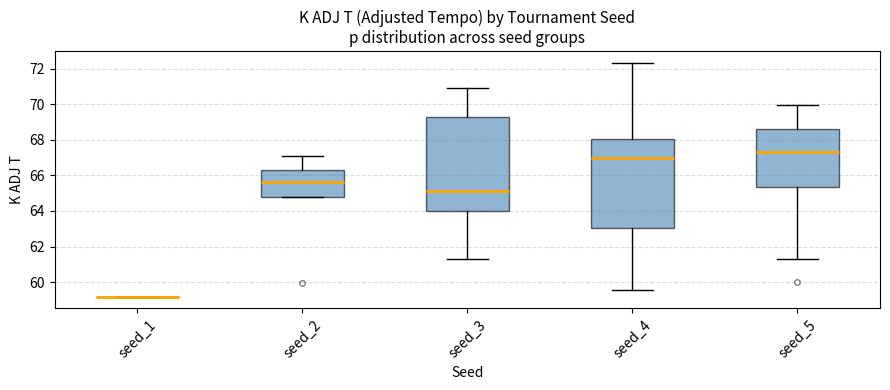

Comparing the boxes themselves (not the whiskers), which one is the tallest?

seed_3